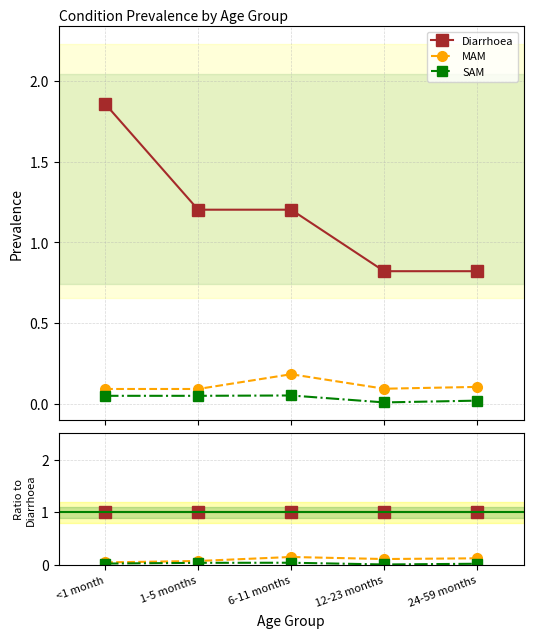

Count the number of categories in the chart.

5